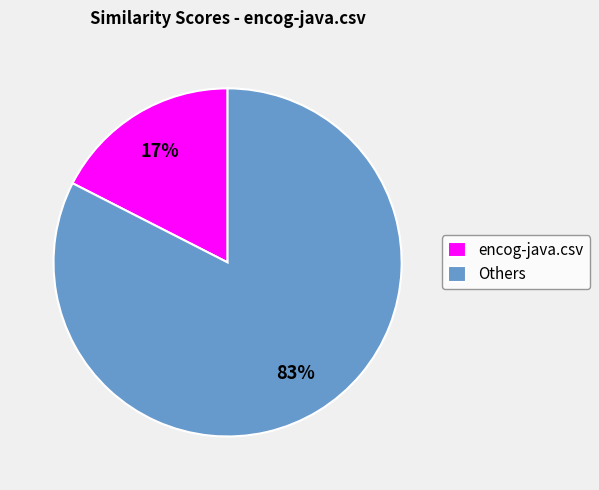

Is the sum of Others and encog-java.csv greater than half?

Yes